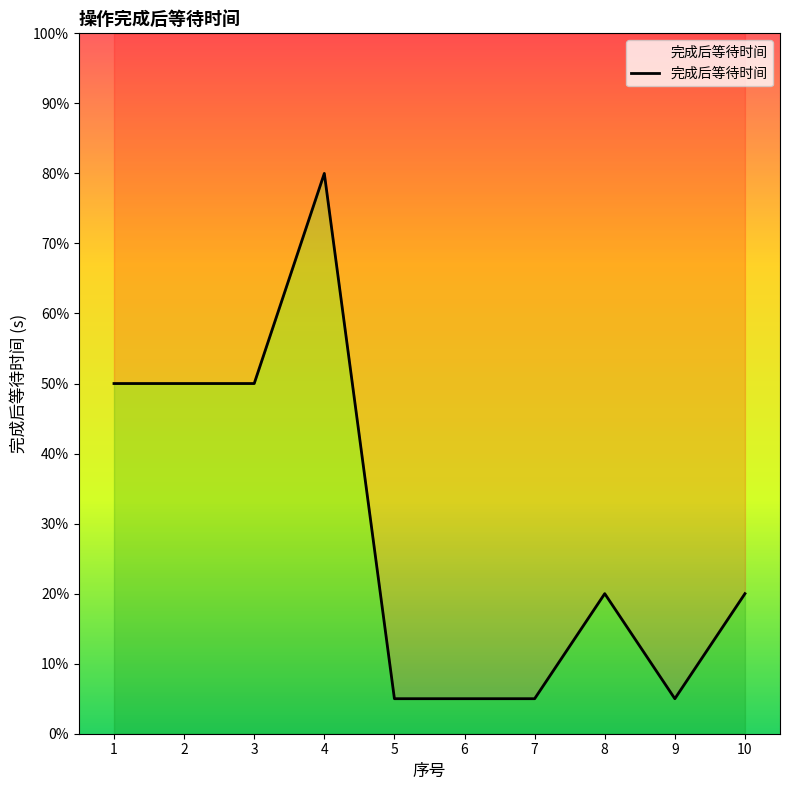

List the labels in order of value, smallest first.

5, 6, 7, 9, 8, 10, 1, 2, 3, 4